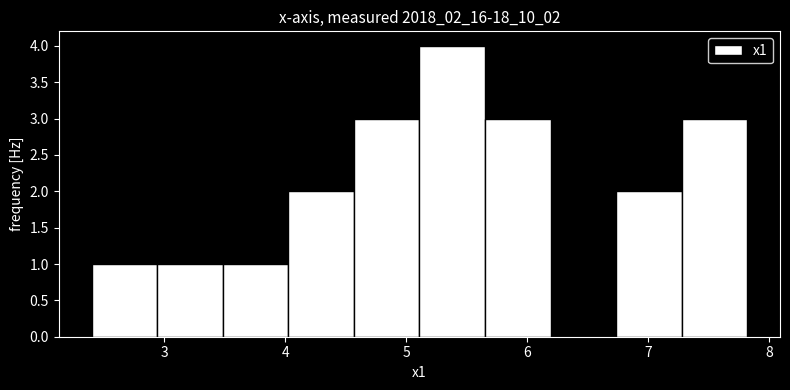

Over which range of the x-axis is the bar tallest?

5.1 to 5.6